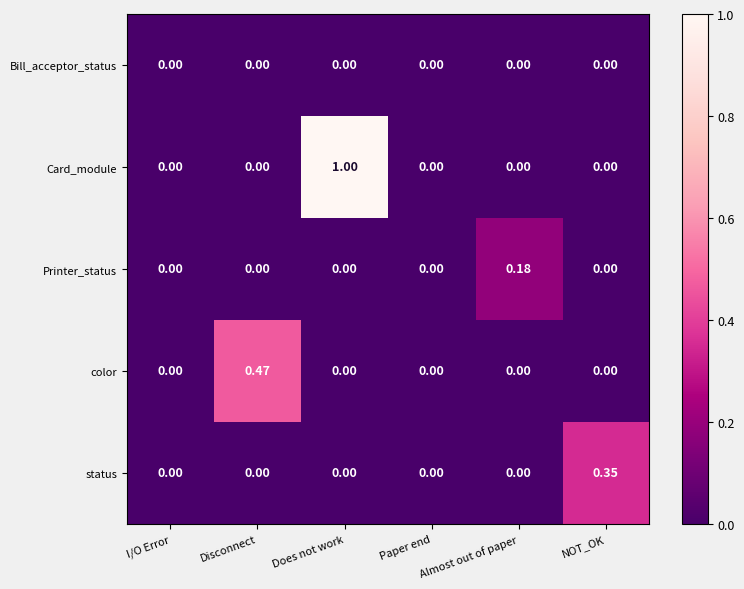

How many series are shown in this chart?

5